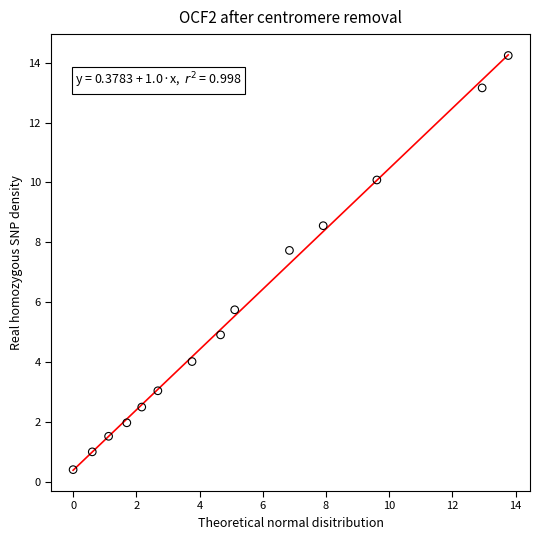

What is the range of Y values (max minus min)?

13.8